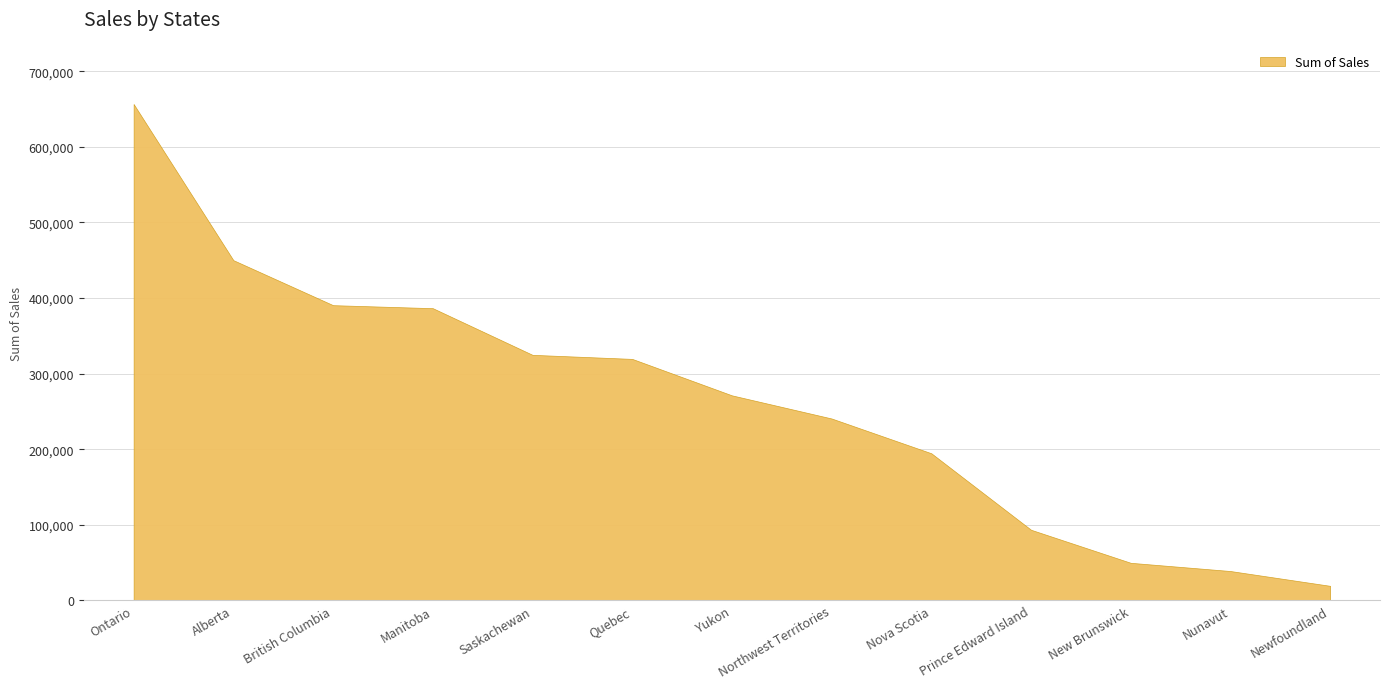

What is the label of the 12th point from the left?

Nunavut